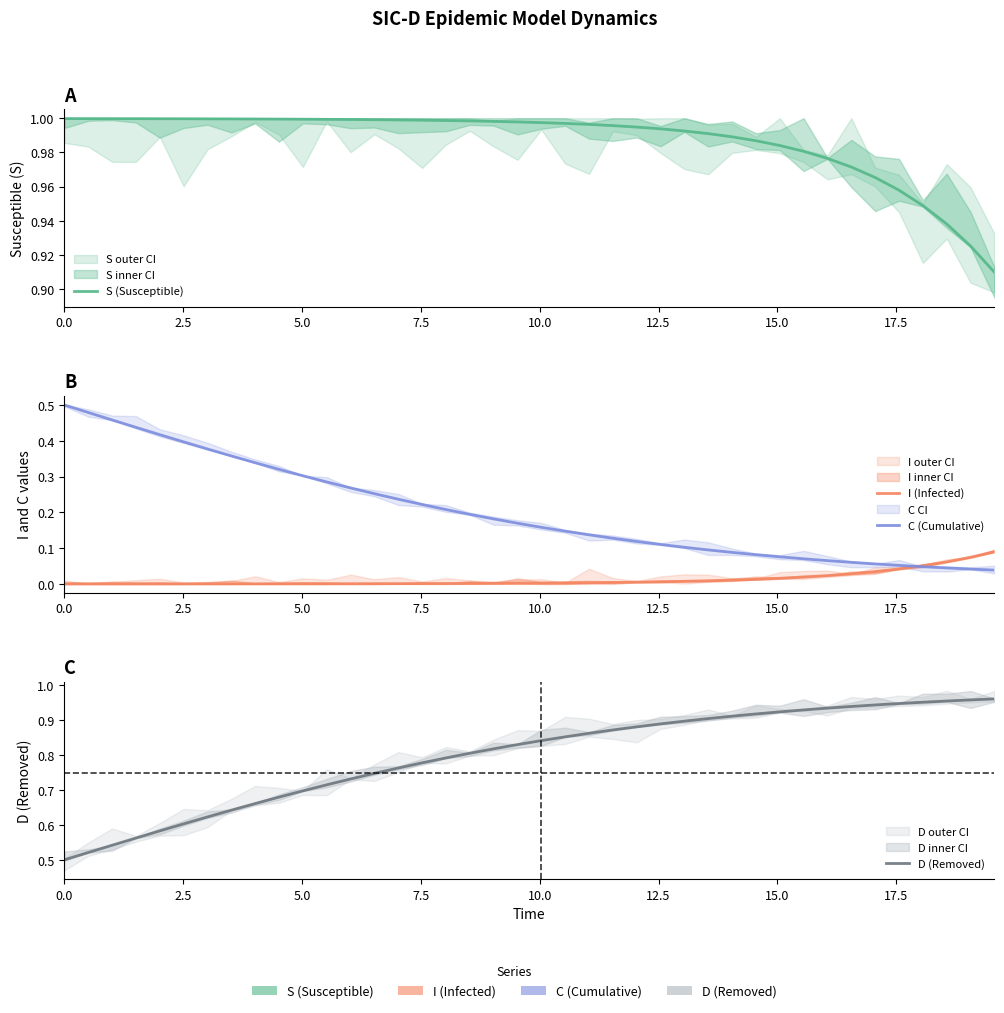

Reading left to right, list all the values displayed in this chart.

S (Susceptible): 1.0	1.0	1.0	1.0	1.0	1.0	1.0	1.0	1.0	1.0	1.0	1.0	1.0	1.0	1.0	1.0	1.0	1.0	1.0	1.0	1.0	1.0	1.0	1.0	1.0	1.0	1.0	1.0	1.0	1.0	1.0	1.0	1.0	1.0	1.0	1.0	0.9	0.9	0.9	0.9
I (Infected): 0.0	0.0	0.0	0.0	0.0	0.0	0.0	0.0	0.0	0.0	0.0	0.0	0.0	0.0	0.0	0.0	0.0	0.0	0.0	0.0	0.0	0.0	0.0	0.0	0.0	0.0	0.0	0.0	0.0	0.0	0.0	0.0	0.0	0.0	0.0	0.0	0.1	0.1	0.1	0.1
C (Cumulative): 0.5	0.5	0.5	0.4	0.4	0.4	0.4	0.4	0.3	0.3	0.3	0.3	0.3	0.3	0.2	0.2	0.2	0.2	0.2	0.2	0.2	0.1	0.1	0.1	0.1	0.1	0.1	0.1	0.1	0.1	0.1	0.1	0.1	0.1	0.1	0.1	0.0	0.0	0.0	0.0
D (Removed): 0.5	0.5	0.5	0.6	0.6	0.6	0.6	0.6	0.7	0.7	0.7	0.7	0.7	0.7	0.8	0.8	0.8	0.8	0.8	0.8	0.8	0.9	0.9	0.9	0.9	0.9	0.9	0.9	0.9	0.9	0.9	0.9	0.9	0.9	0.9	0.9	1.0	1.0	1.0	1.0